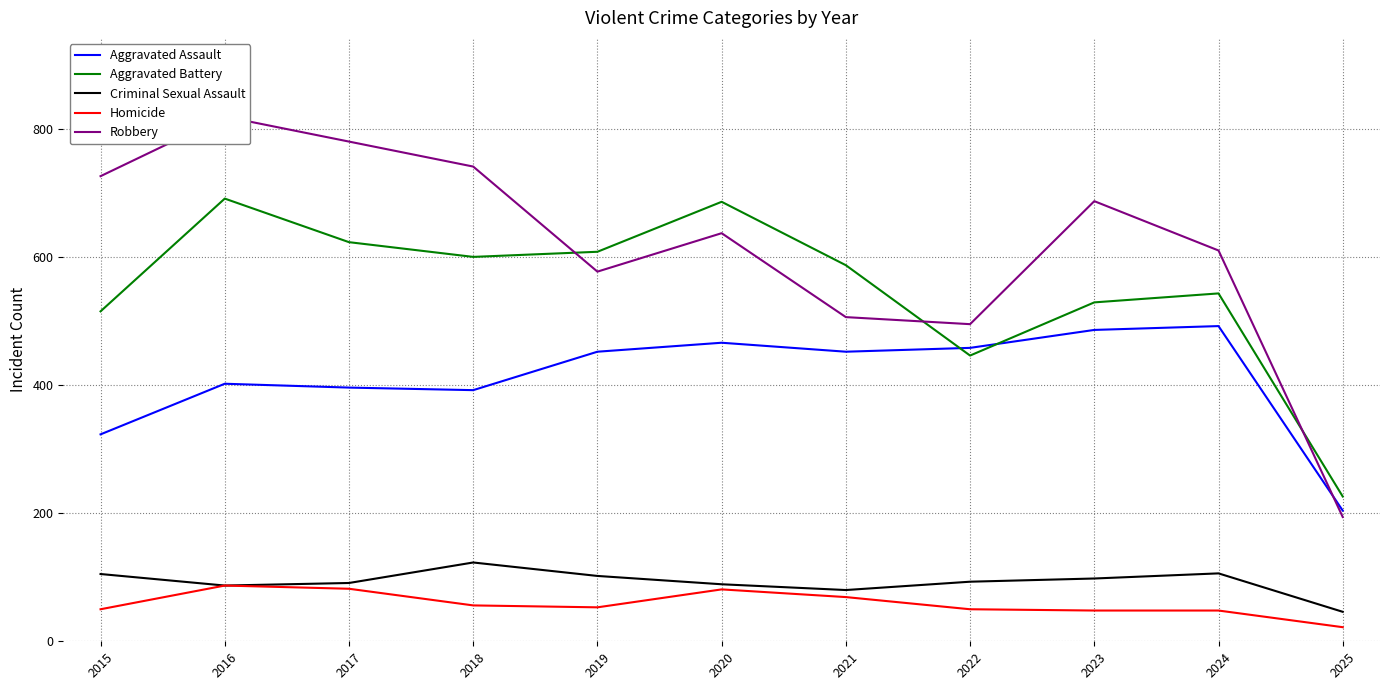

Is the value of Criminal Sexual Assault at 2022 greater than the value of Robbery at 2015?

No